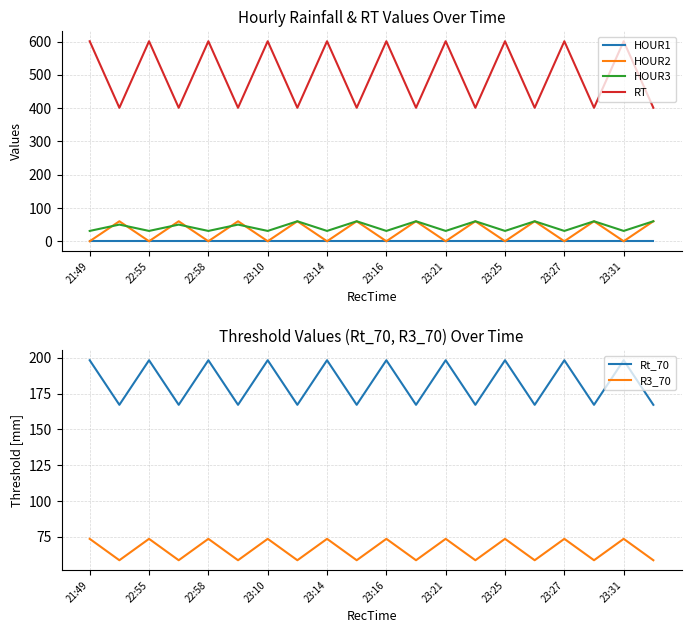

True or false: HOUR3 and HOUR1 cross at least once.

False